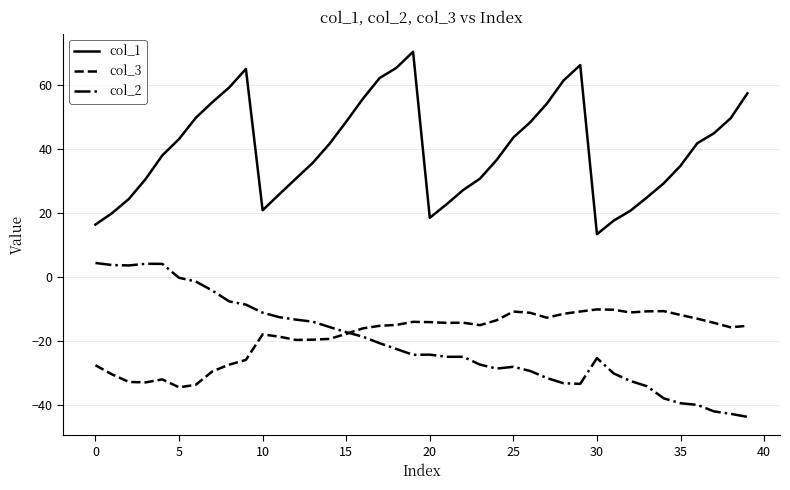

What is the greatest value displayed?

70.5